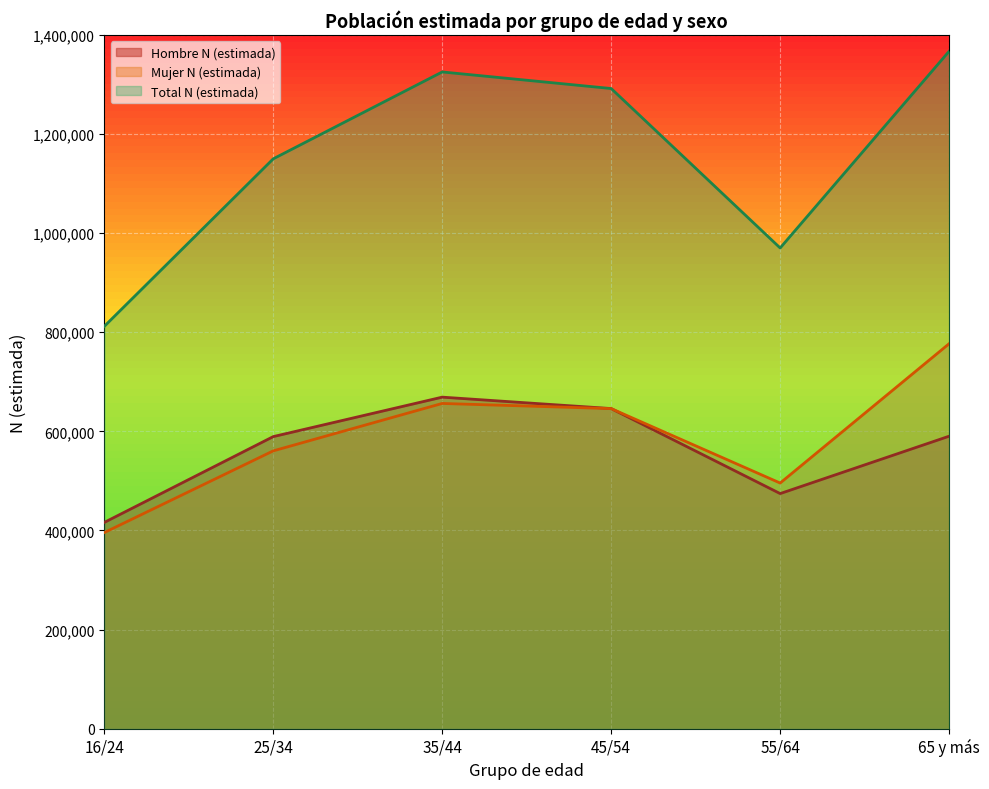

What is the value of the Total N (estimada) point at the 6th from the left?

1367214